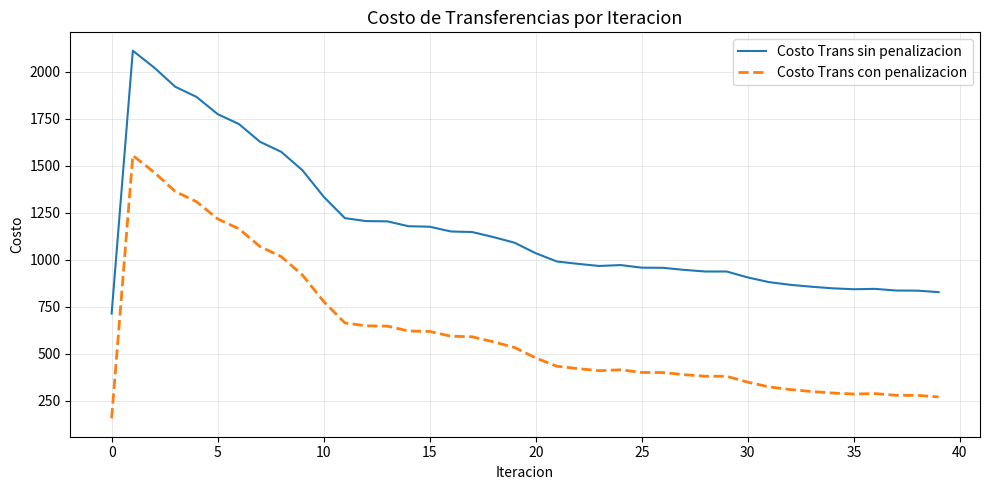

In Costo Trans con penalizacion, how many points are lower than both neighbors (excluding endpoints)?

3